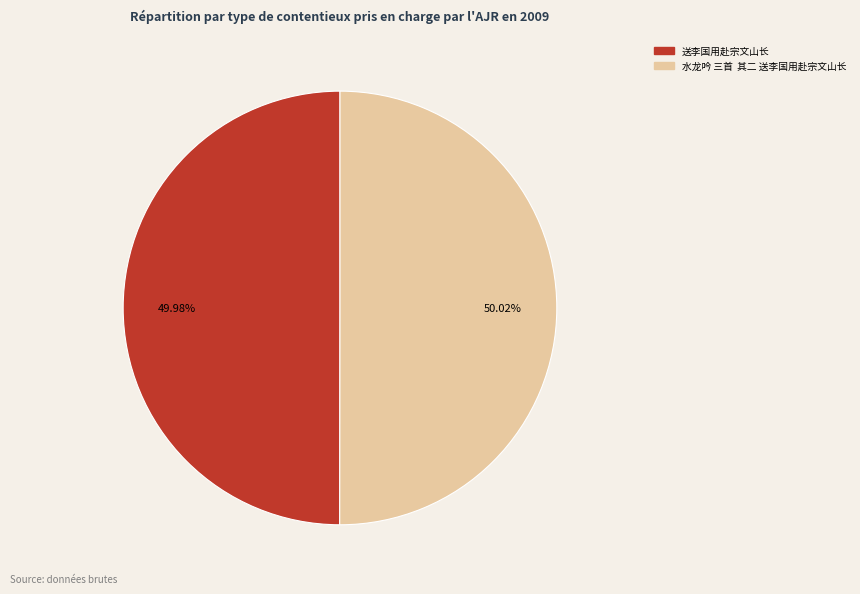

Does any single category account for the majority?

Yes